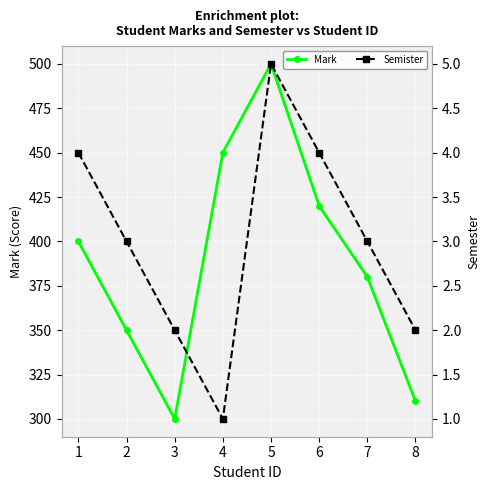

Which series has the largest range (max minus min)?

Mark